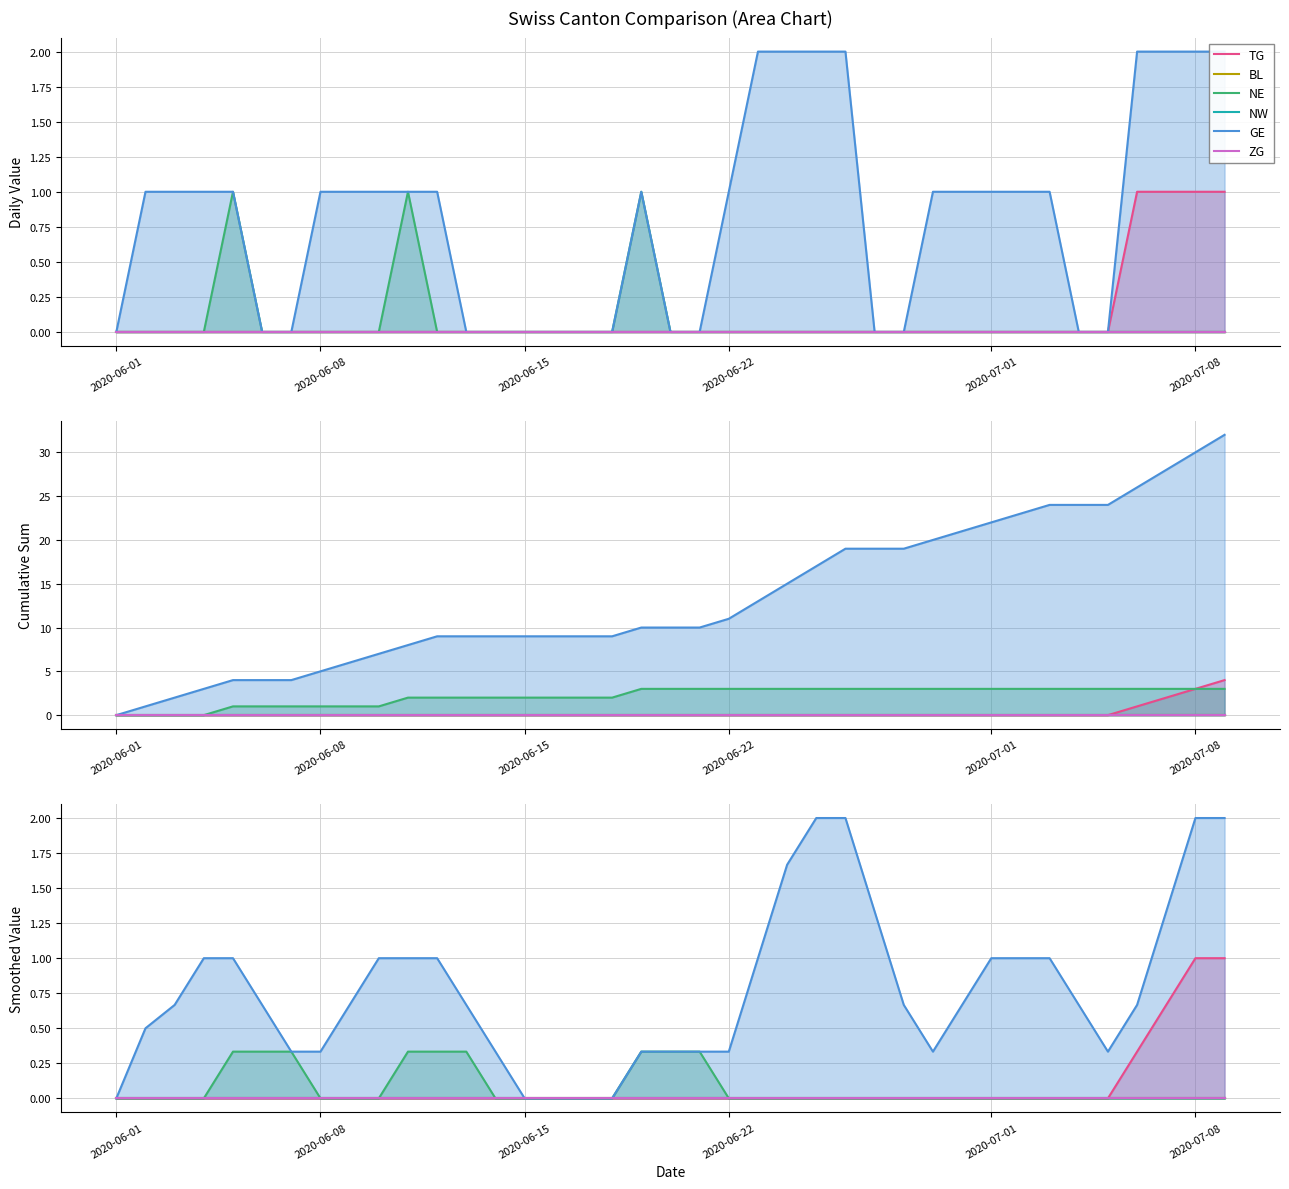

Is it true that TG equals 0.0 at 2020-06-08?

True